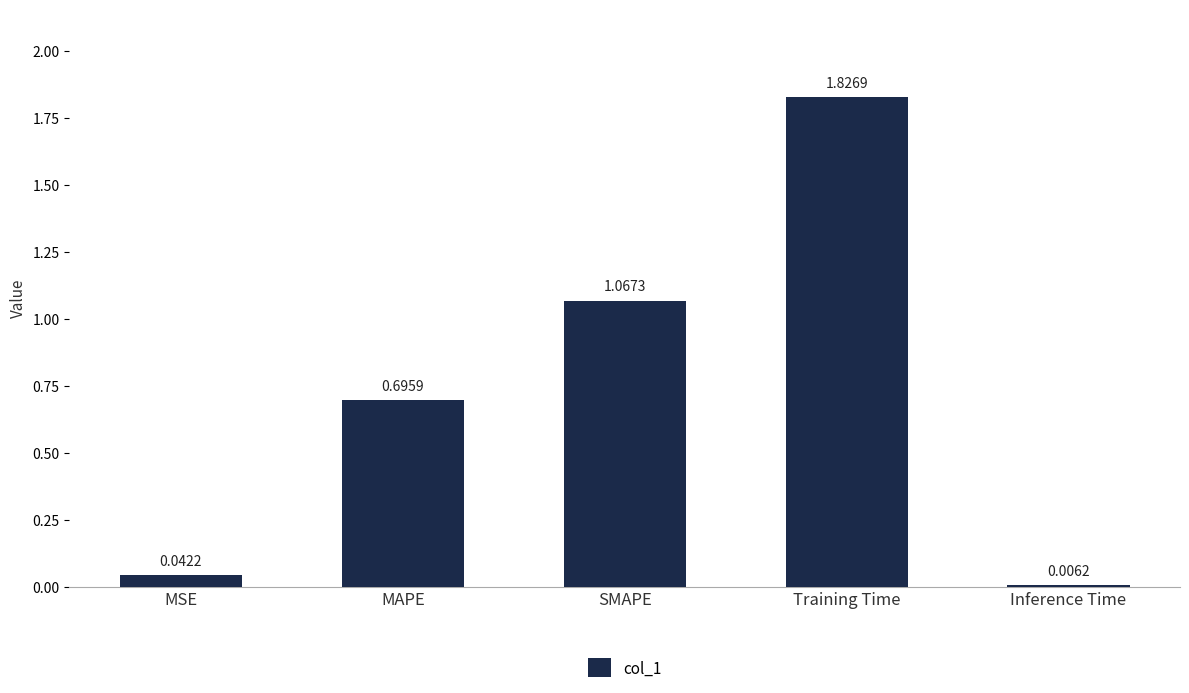

What is the change in value from MSE to Training Time?

+1.8